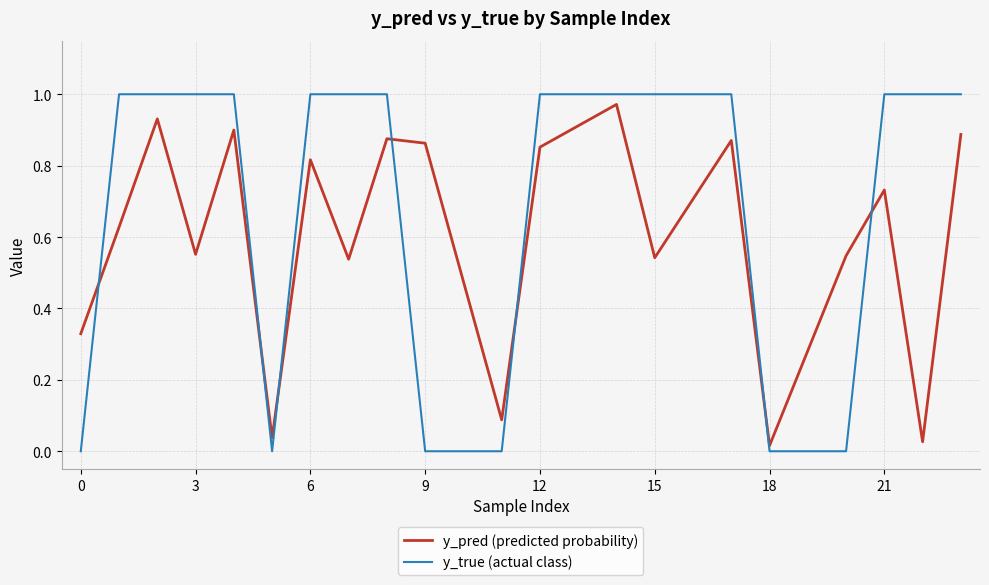

Which series has the widest spread of values?

y_true (actual class)